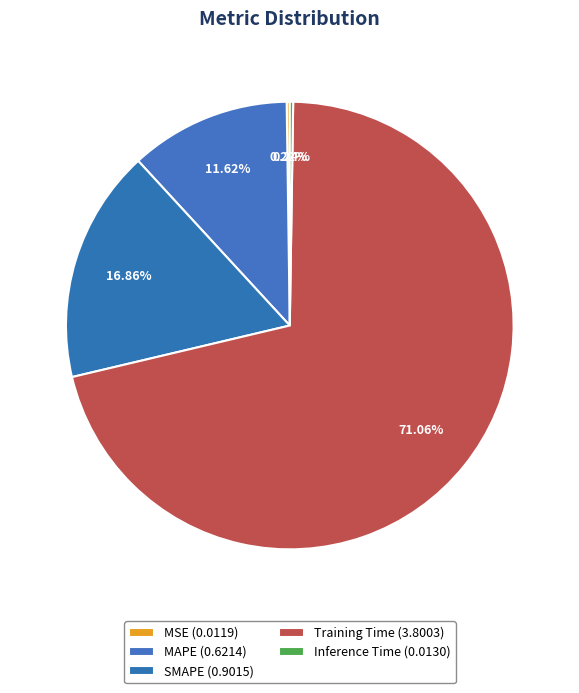

Is there a majority slice in this chart?

Yes